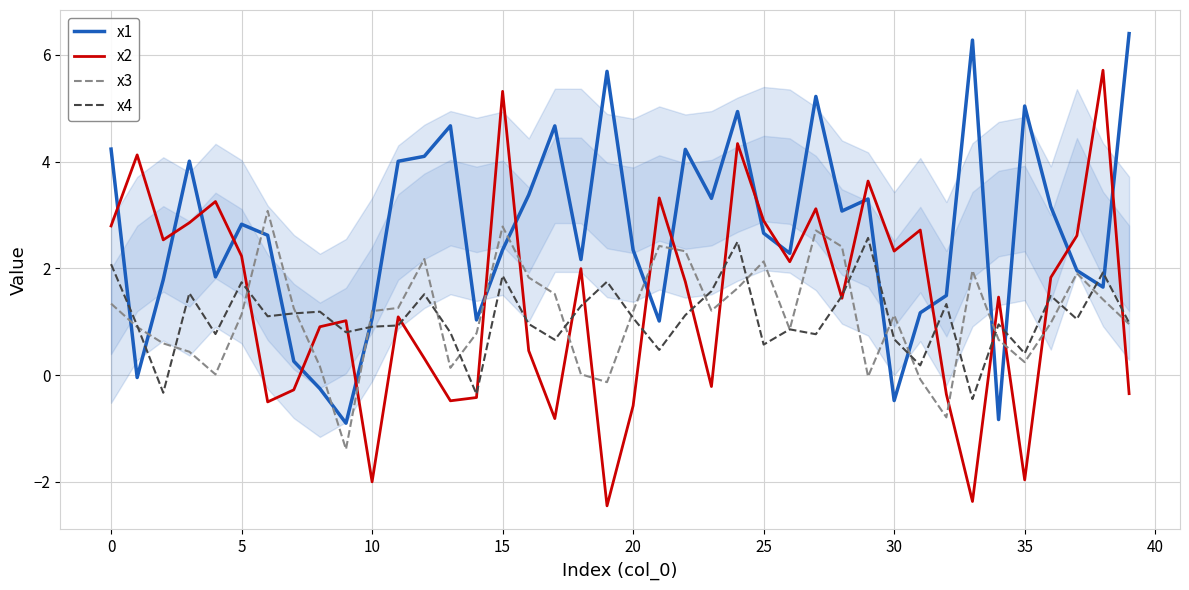

How many values in the x3 series are below 1?

18